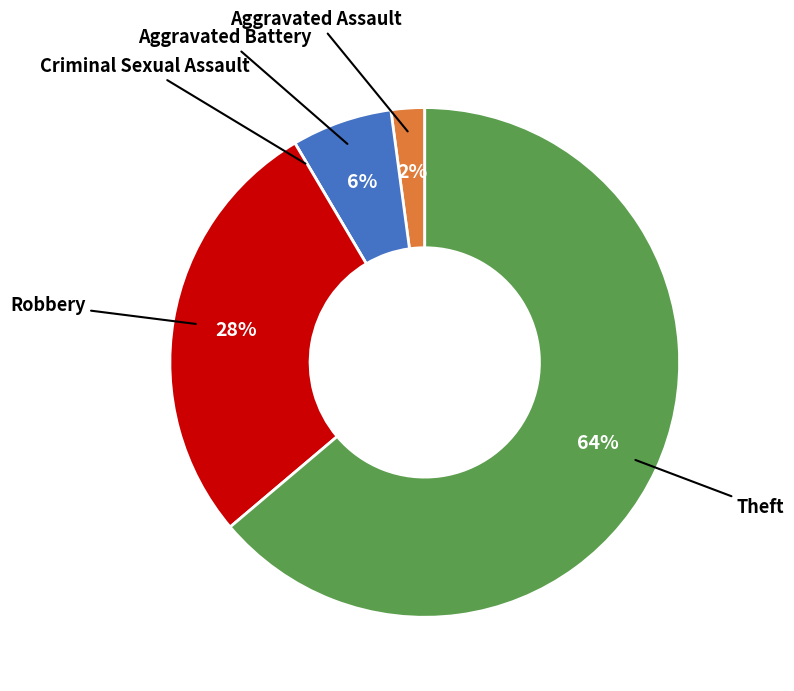

To the nearest percent, what is the difference between the largest and smallest slice percentages?

64%